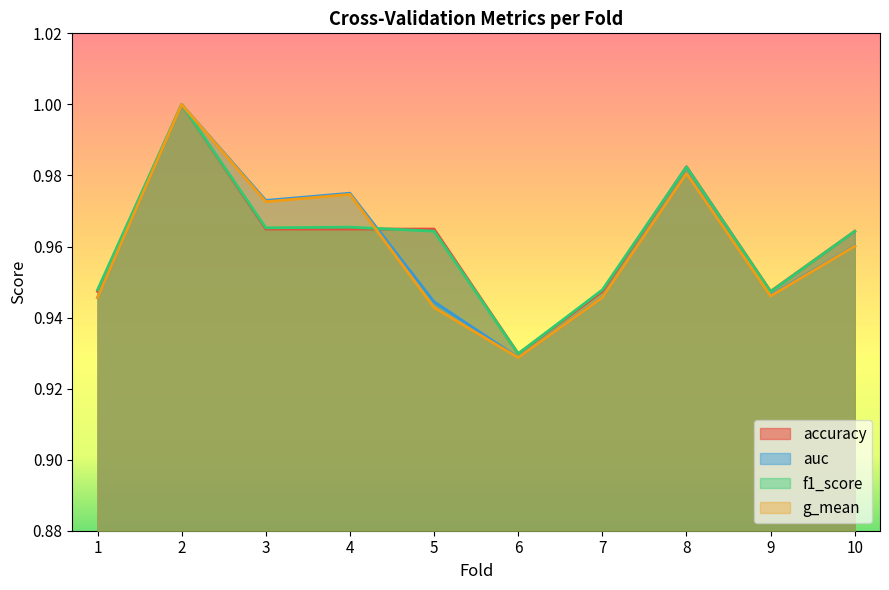

How many lines are shown in the chart?

4